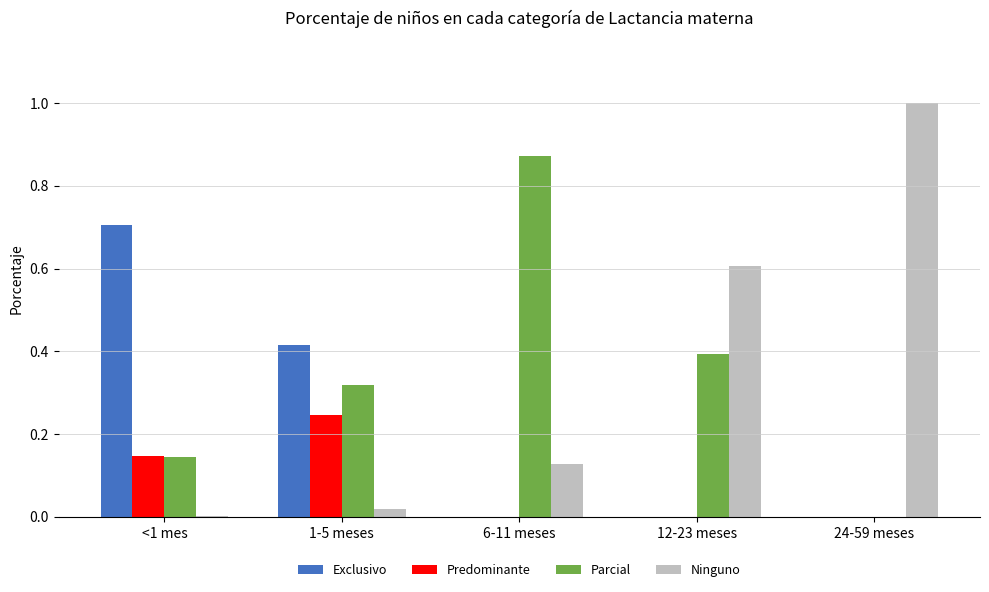

What is the total value across all series at 12-23 meses?

1.0